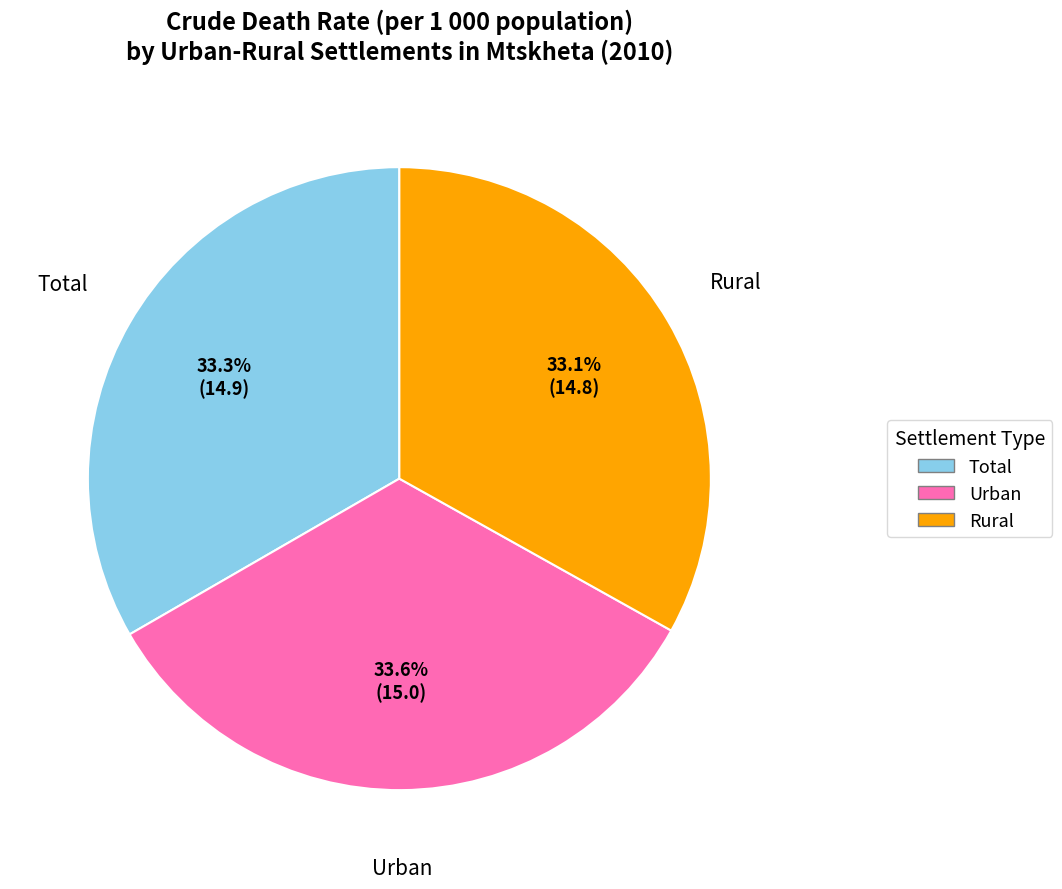

The Urban slice represents 19% of the pie. True or false?

False